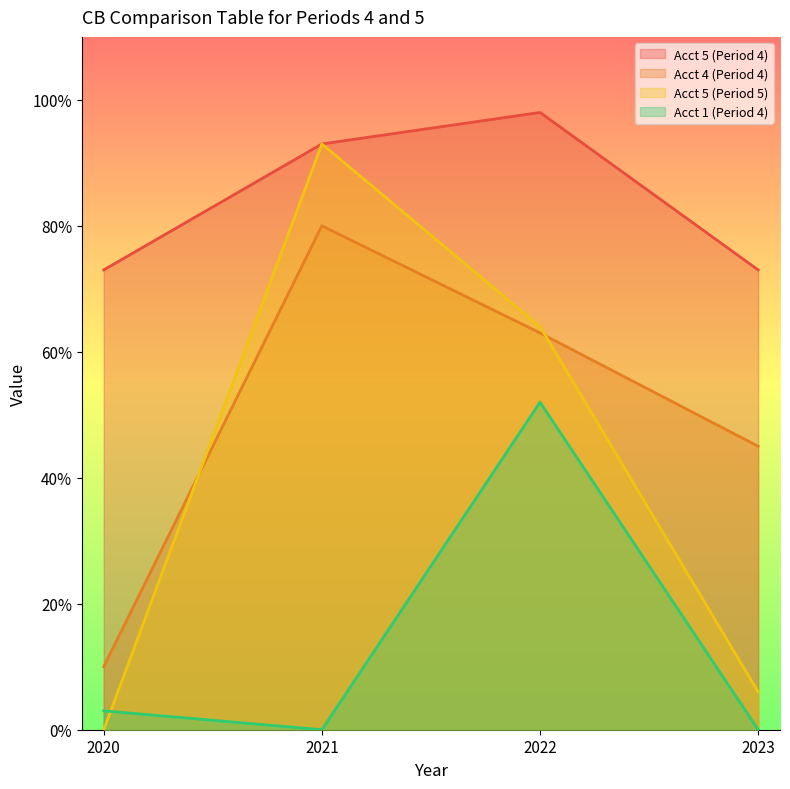

How many data points does each series have?

4